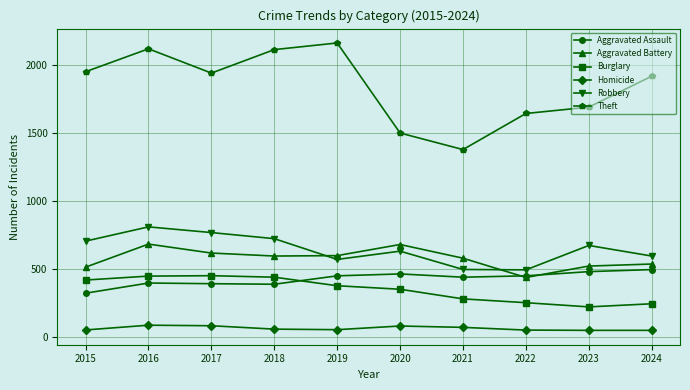

What is the value of the Homicide point at the 6th from the left?

79